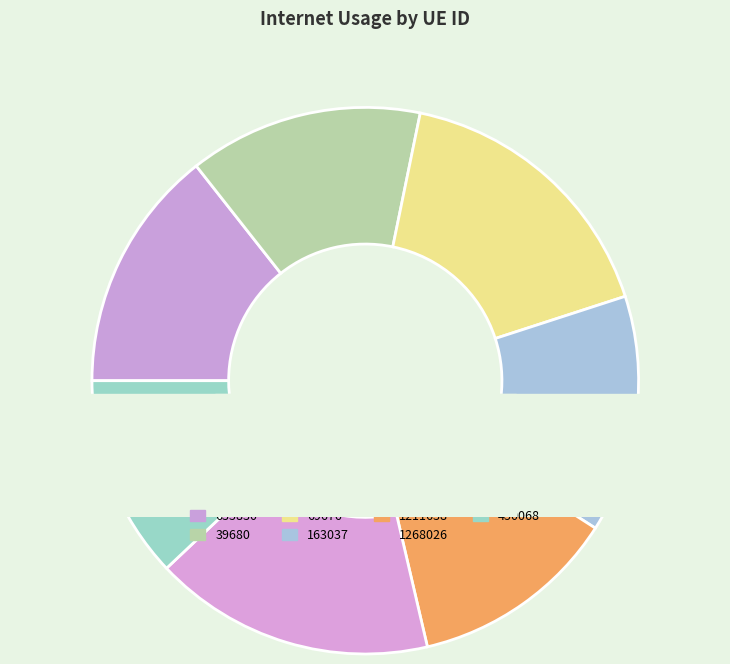

Rank the categories by value from lowest to highest.

450068, 1211638, 39680, 163037, 635830, 1268026, 69676